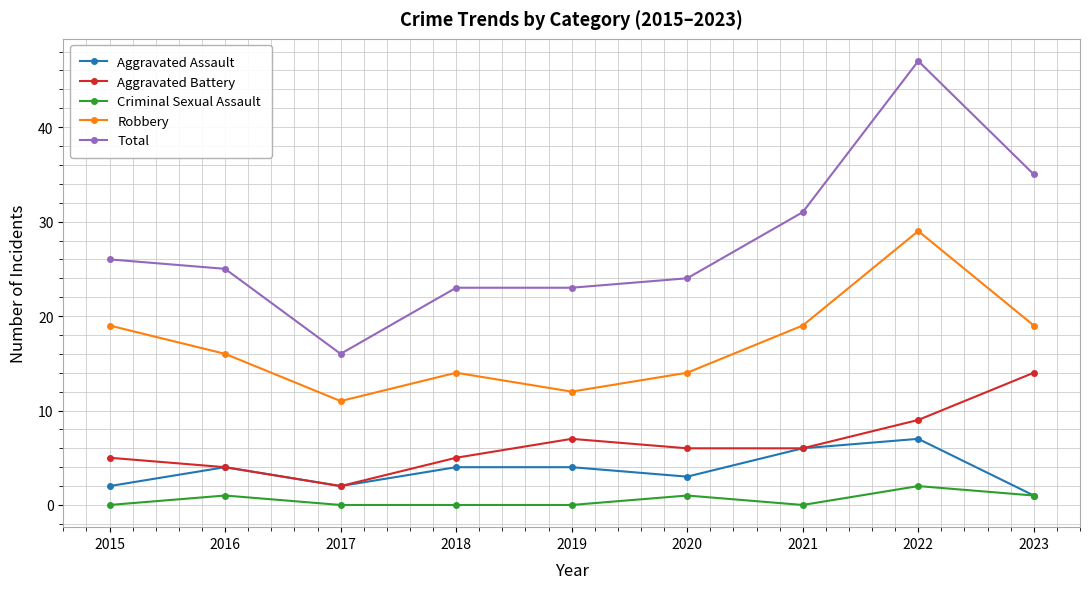

At which category is the sum across all series the highest?

2022